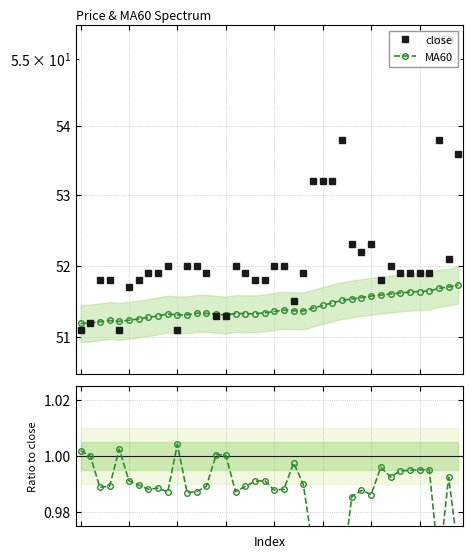

Reading left to right, extract all data points from this chart.

close: 0=51.1	1=51.2	2=51.8	3=51.8	4=51.1	5=51.7	6=51.8	7=51.9	8=51.9	9=52.0	10=51.1	11=52.0	12=52.0	13=51.9	14=51.3	15=51.3	16=52.0	17=51.9	18=51.8	19=51.8	20=52.0	21=52.0	22=51.5	23=51.9	24=53.2	25=53.2	26=53.2	27=53.8	28=52.3	29=52.2	30=52.3	31=51.8	32=52.0	33=51.9	34=51.9	35=51.9	36=51.9	37=53.8	38=52.1	39=53.6
MA60: 0=51.2	1=51.2	2=51.2	3=51.2	4=51.2	5=51.2	6=51.3	7=51.3	8=51.3	9=51.3	10=51.3	11=51.3	12=51.3	13=51.3	14=51.3	15=51.3	16=51.3	17=51.3	18=51.3	19=51.3	20=51.4	21=51.4	22=51.4	23=51.4	24=51.4	25=51.4	26=51.5	27=51.5	28=51.5	29=51.6	30=51.6	31=51.6	32=51.6	33=51.6	34=51.6	35=51.6	36=51.6	37=51.7	38=51.7	39=51.7
MA60 / close: 0=1.0	1=1.0	2=1.0	3=1.0	4=1.0	5=1.0	6=1.0	7=1.0	8=1.0	9=1.0	10=1.0	11=1.0	12=1.0	13=1.0	14=1.0	15=1.0	16=1.0	17=1.0	18=1.0	19=1.0	20=1.0	21=1.0	22=1.0	23=1.0	24=1.0	25=1.0	26=1.0	27=1.0	28=1.0	29=1.0	30=1.0	31=1.0	32=1.0	33=1.0	34=1.0	35=1.0	36=1.0	37=1.0	38=1.0	39=1.0